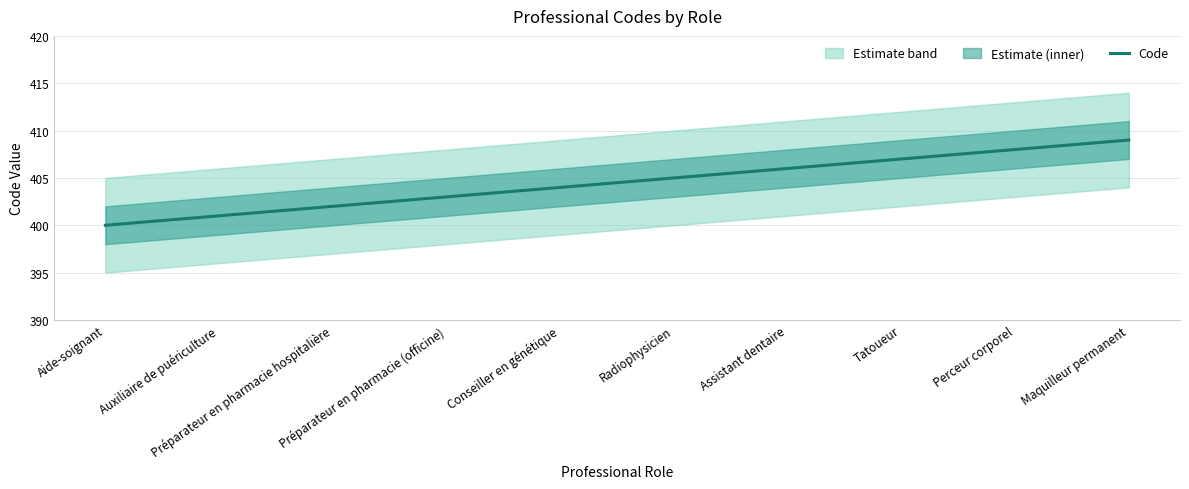

How many values exceed 405?

4